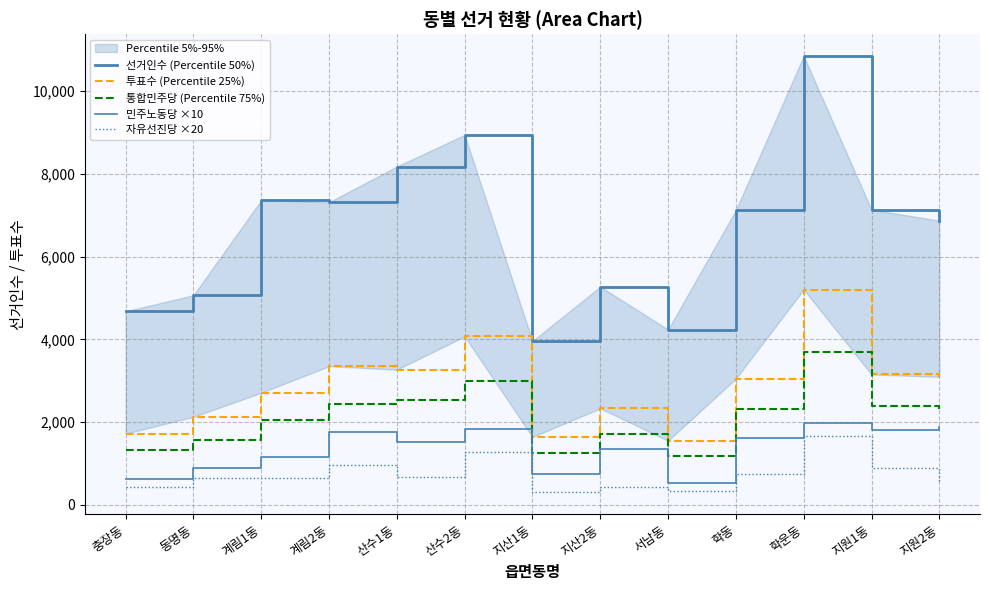

What is the difference between the highest and lowest values at 동명동?

4407